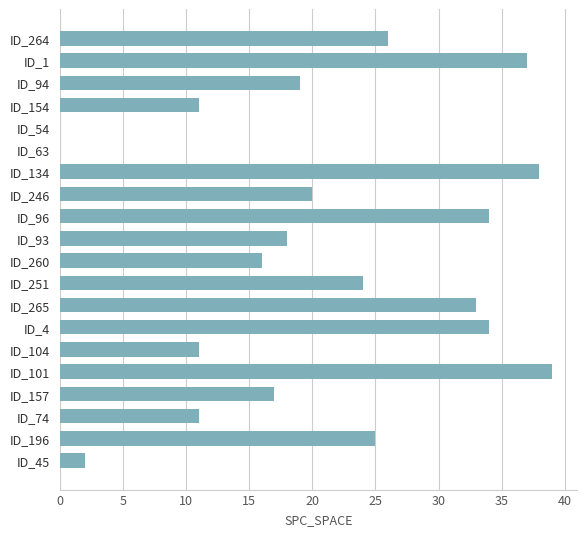

Are the bars horizontal?

Yes